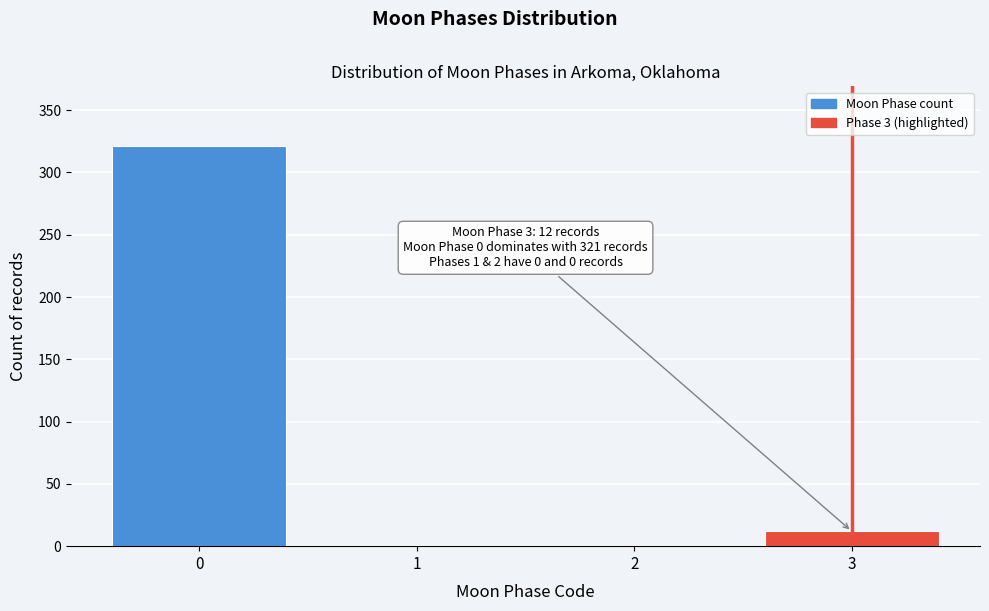

Reading left to right, extract all data points from this chart.

0=321	1=0	2=0	3=12